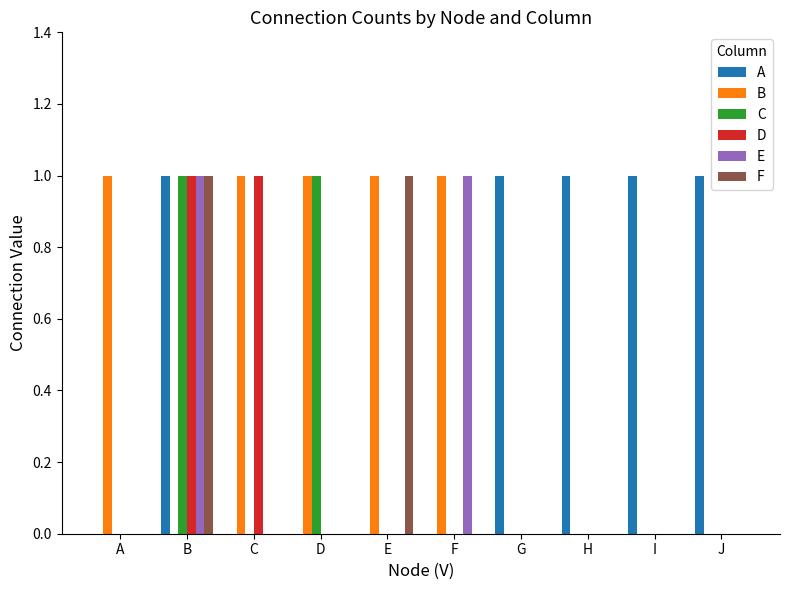

Is the value of B at E greater than the value of C at E?

Yes